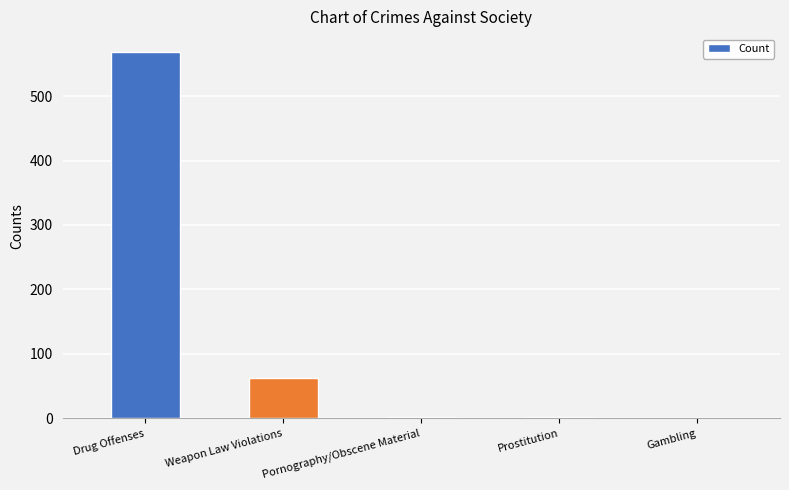

What is the sum of all values?

633